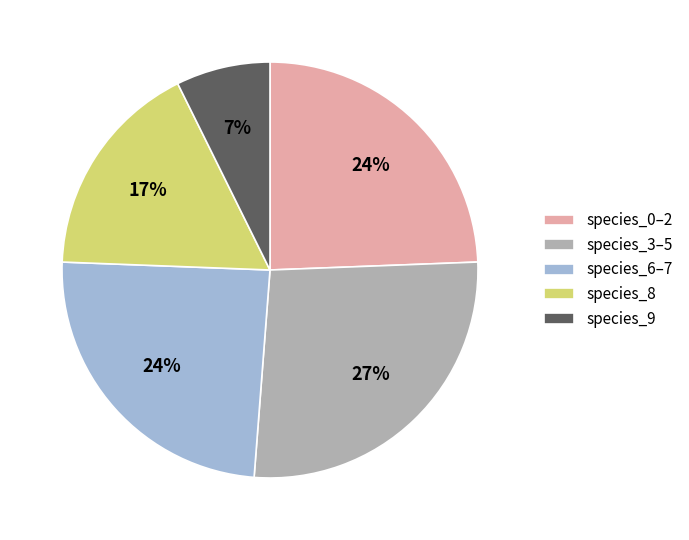

How many segments does this pie chart have?

5